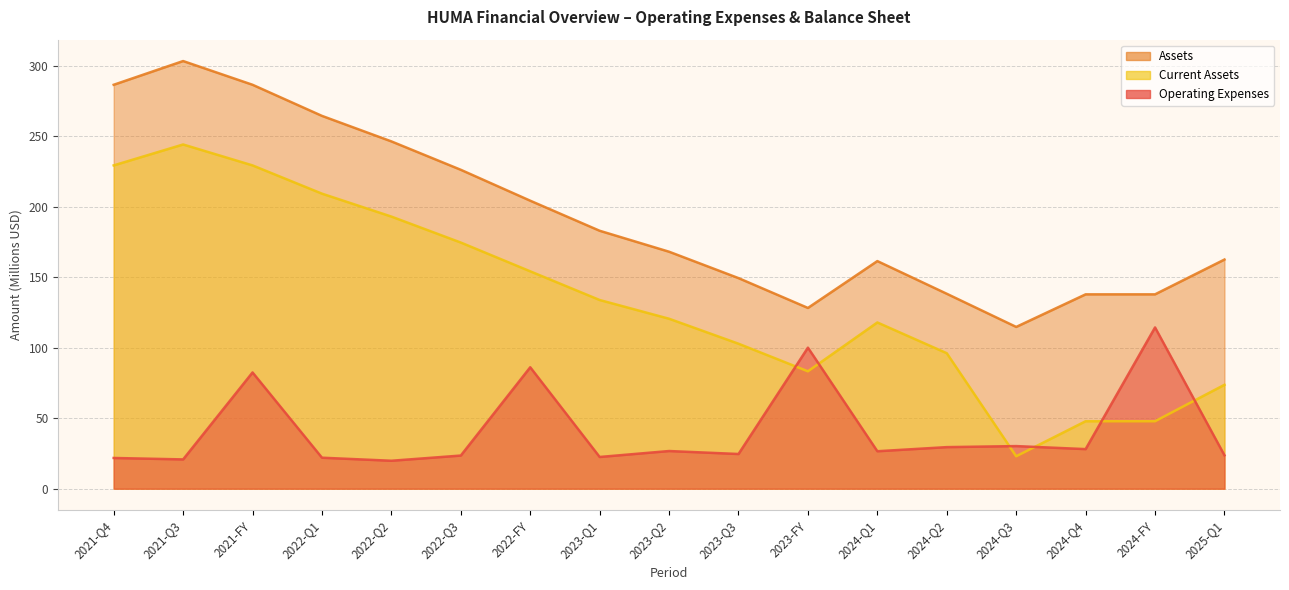

What is the highest value of the assets series?

303.4